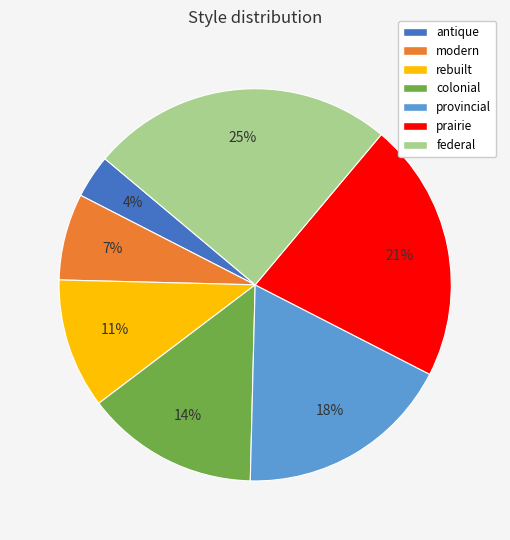

Approximately how many times larger is the value at modern compared to colonial?

0.5